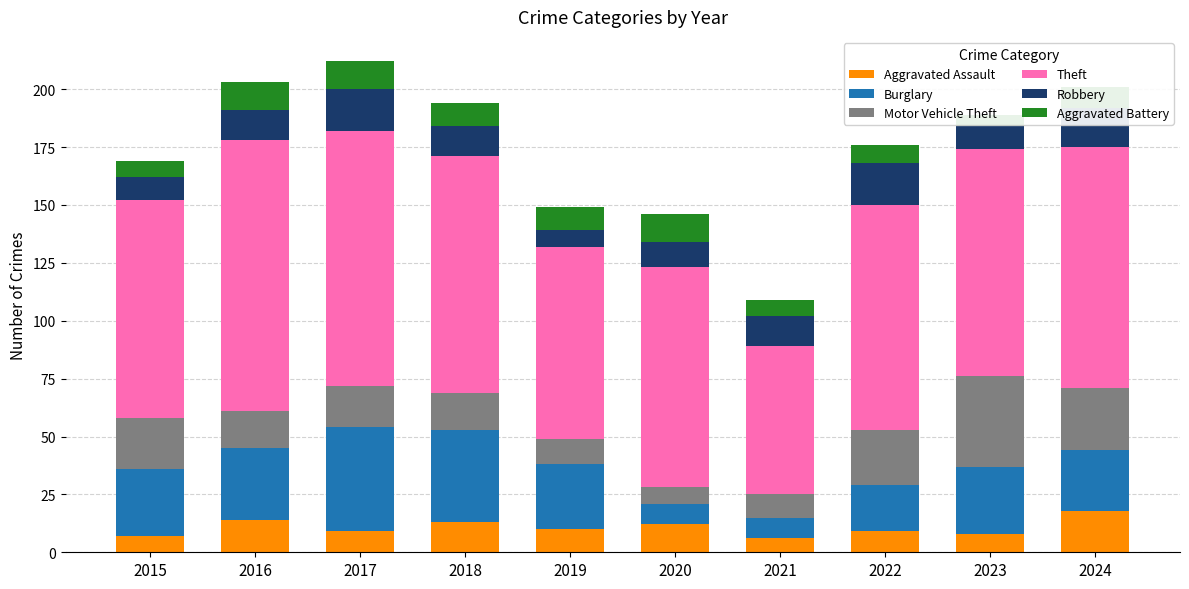

What is the sum of the Robbery values at 2015 and 2021?

23